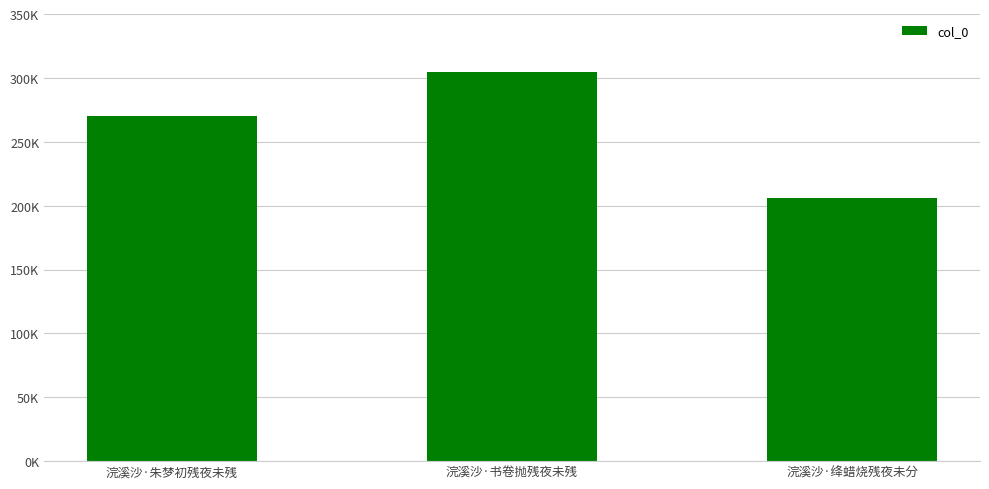

What is the label of the 3rd bar from the left?

浣溪沙·绛蜡烧残夜未分